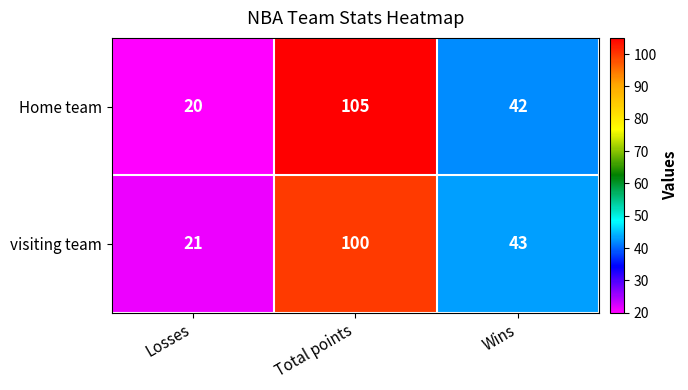

Which series has the largest range (max minus min)?

Home team